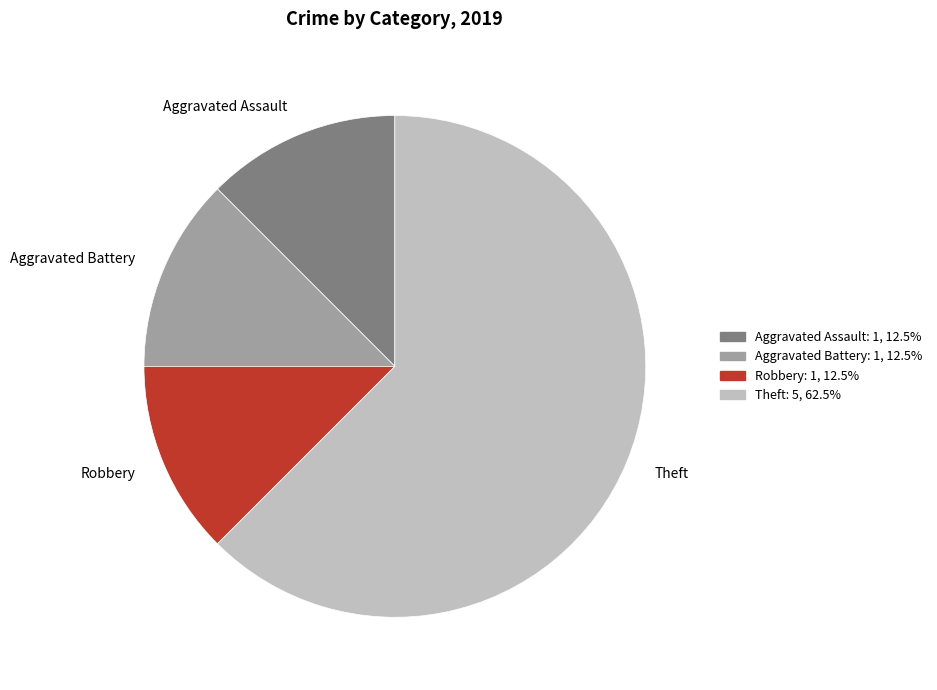

Combined, do Theft and Aggravated Battery account for over 50%?

Yes